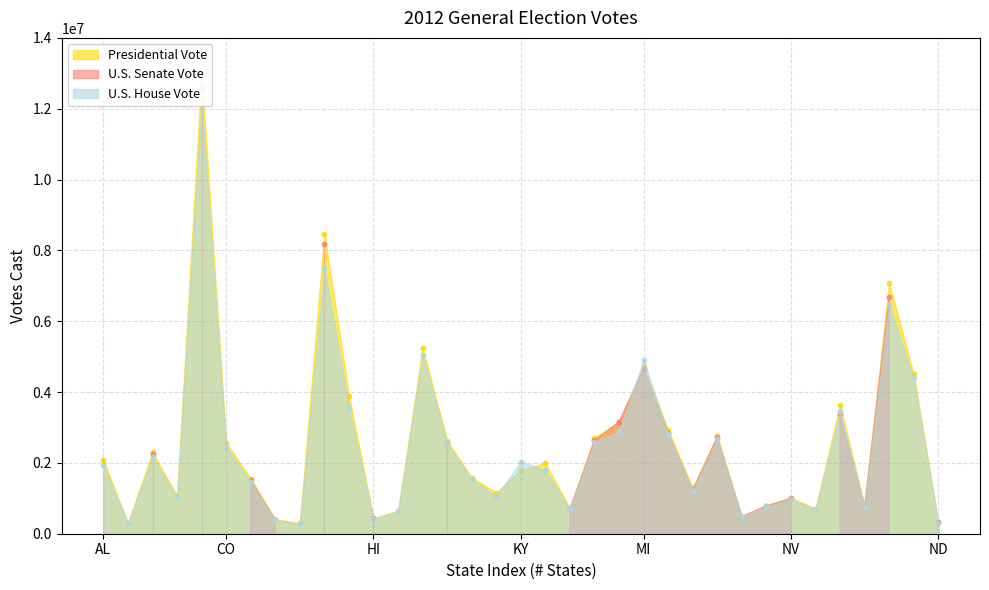

Is the value of U.S. House Vote at HI greater than the value of Presidential Vote at NY?

No